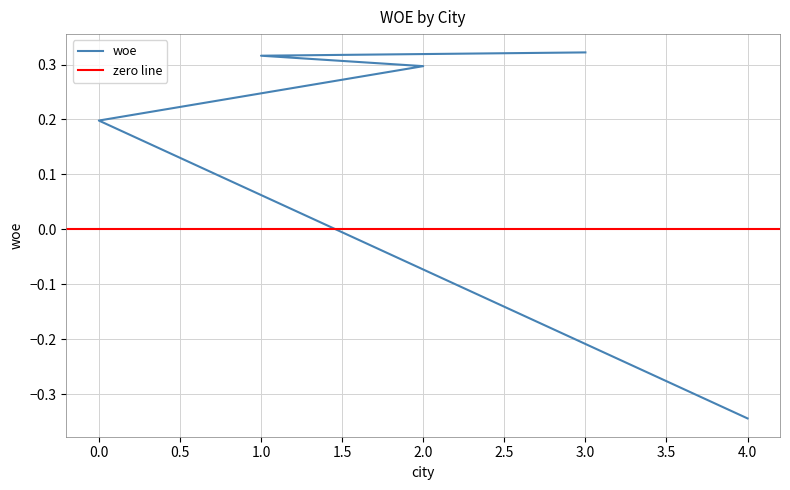

What is the value of the 2nd point from the left?

0.2